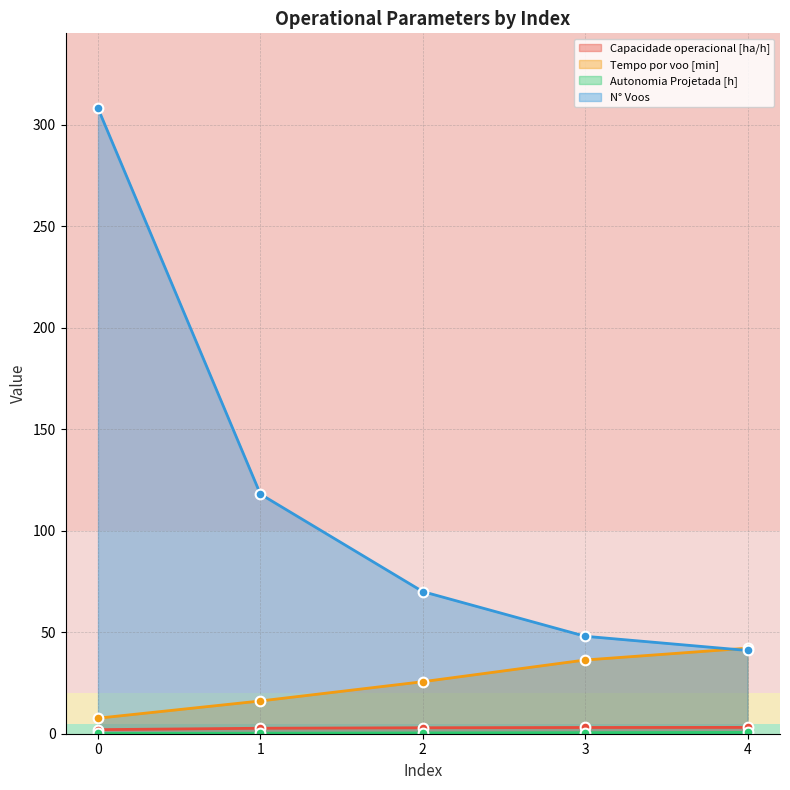

The value of Capacidade operacional [ha/h] at 3 is 3.1. True or false?

True